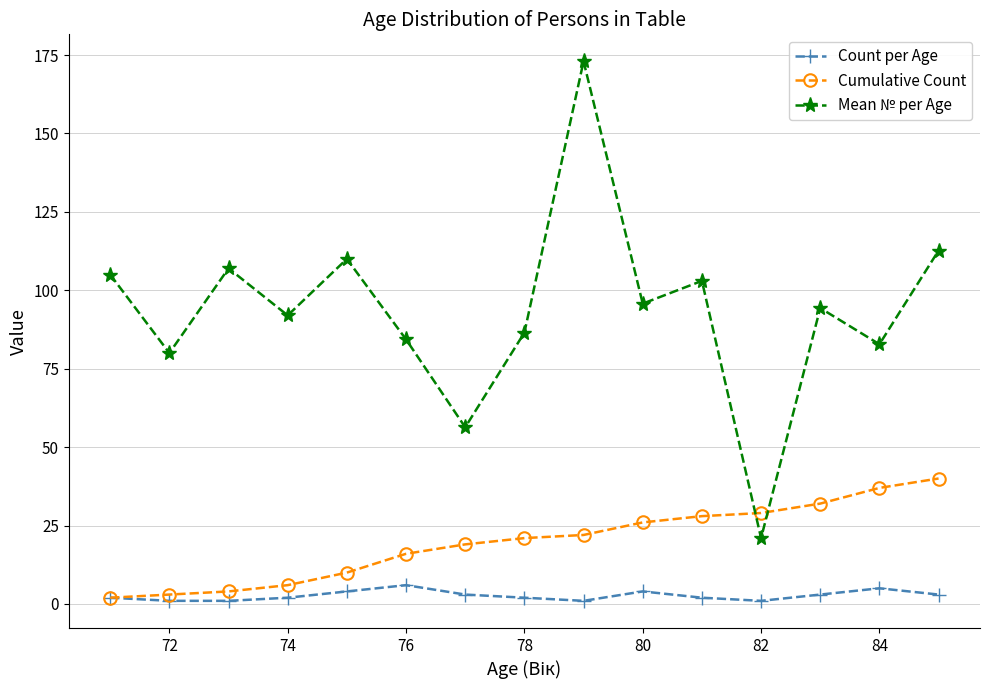

What is the greatest value displayed?

173.0